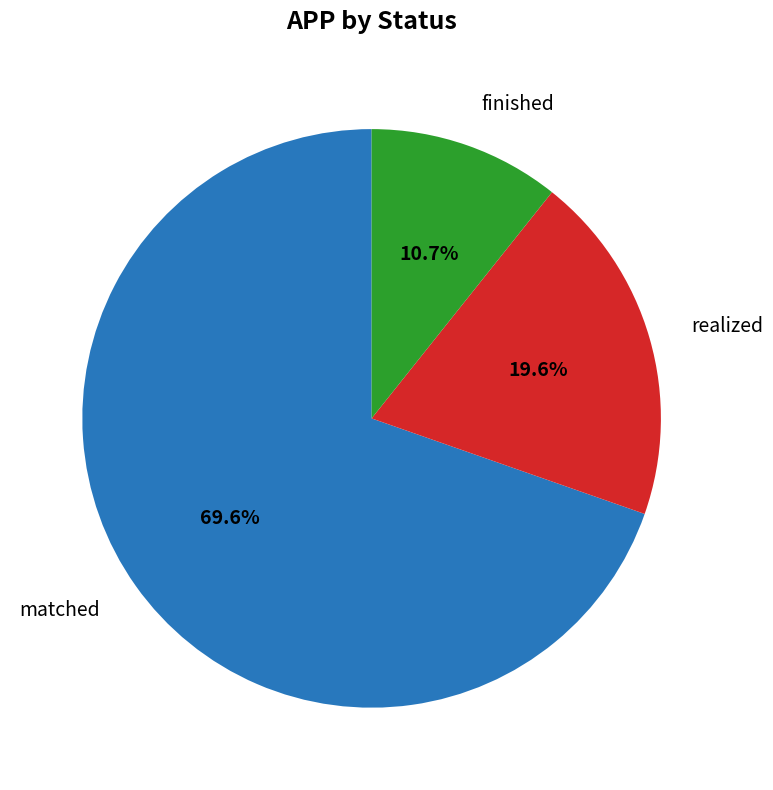

What is the smallest slice in the pie chart?

finished